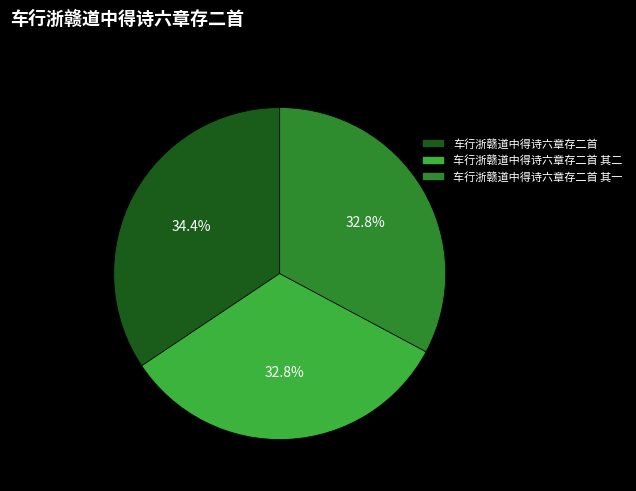

To the nearest percent, what is the difference between the largest and smallest slice percentages?

2%